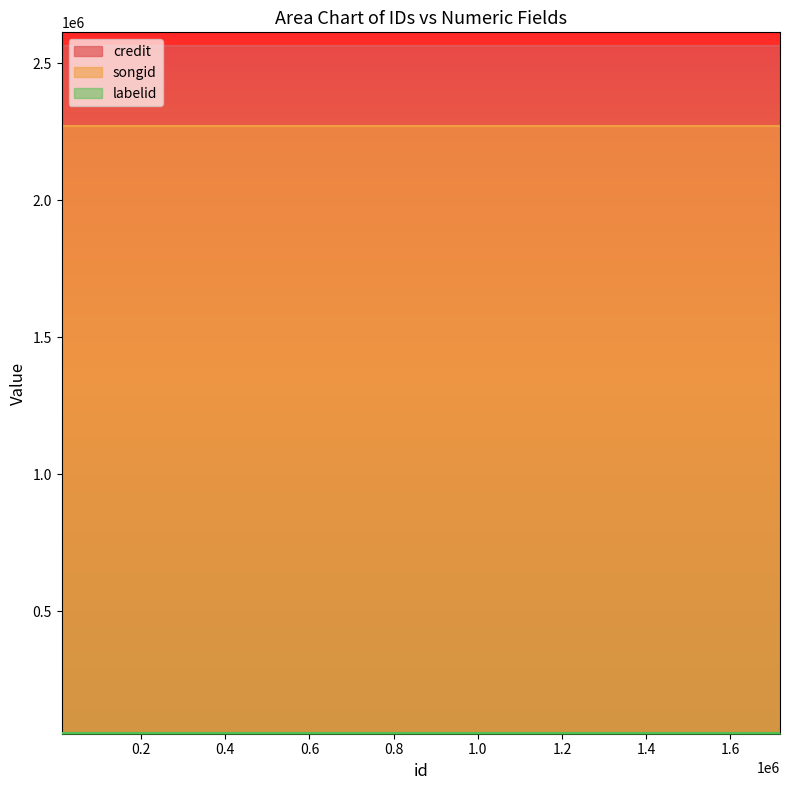

Rank the series at 1717594 from lowest to highest value.

labelid, songid, credit